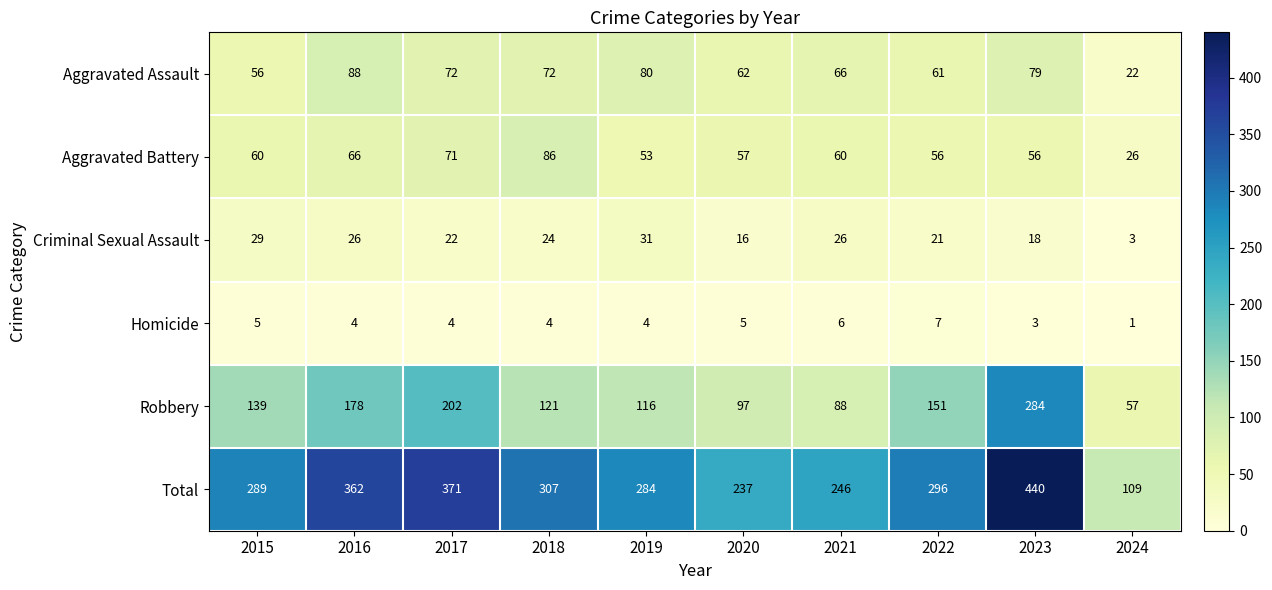

At how many categories does at least one series exceed 83?

10